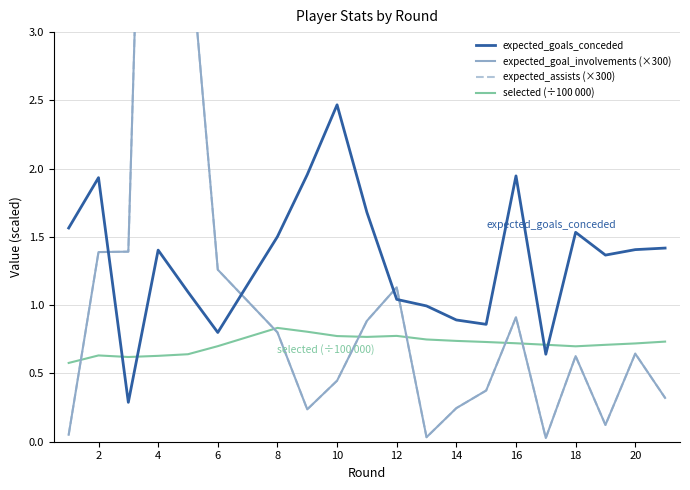

What is the maximum value shown in the chart?

9.0